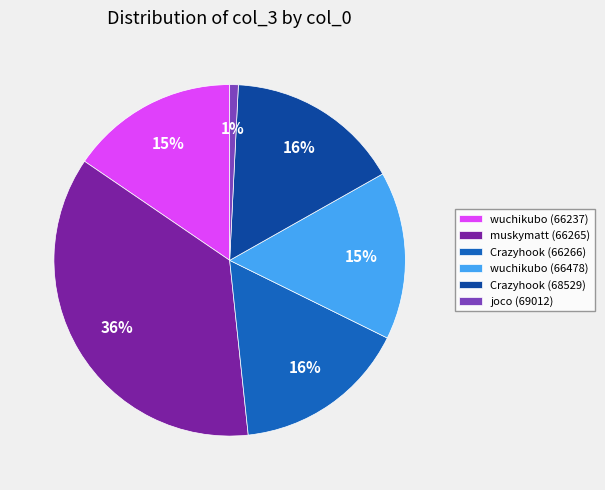

Is muskymatt (66265) the majority of the pie?

No